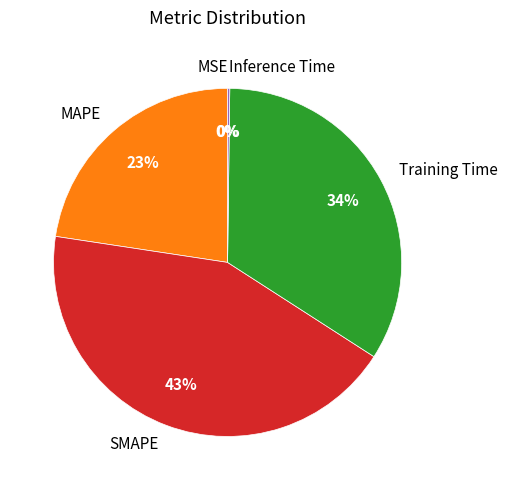

The MAPE slice represents 23% of the pie. True or false?

True